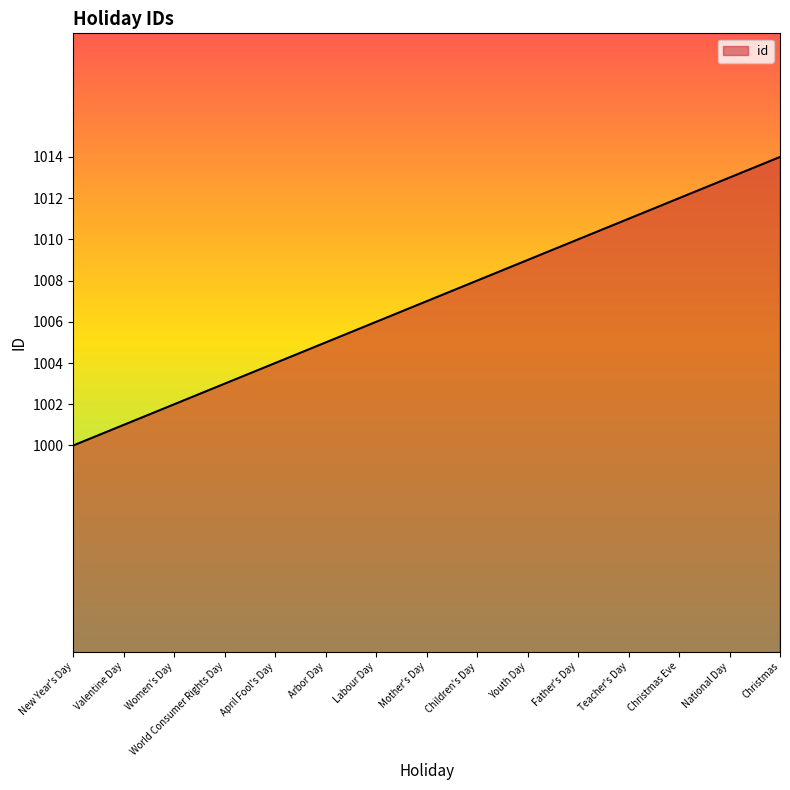

Reading left to right, extract all data points from this chart.

1000	1001	1002	1003	1004	1005	1006	1007	1008	1009	1010	1011	1012	1013	1014